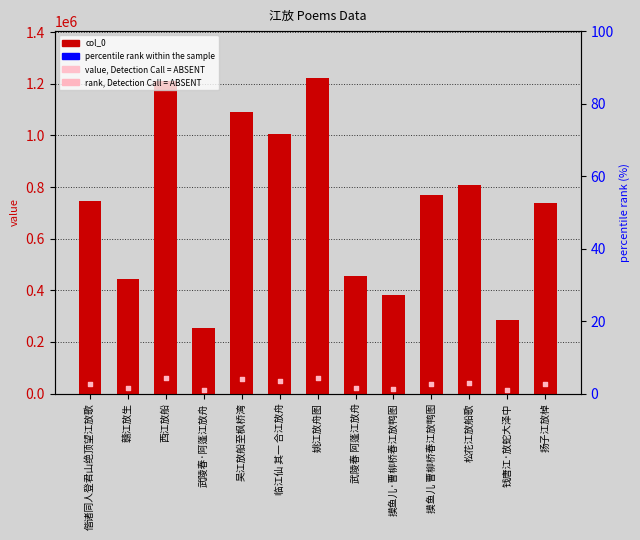

Which series contains the highest Y value?

col_0